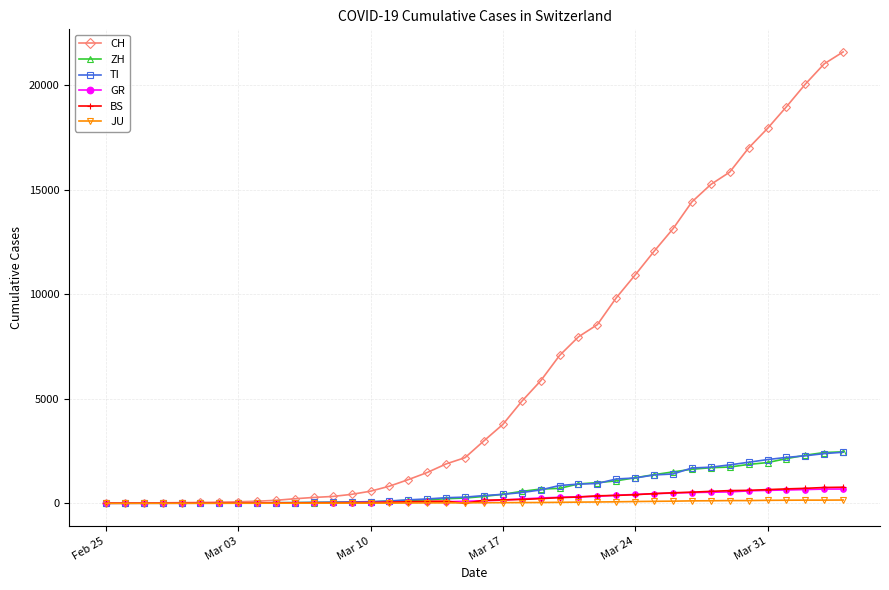

Which series has the largest total across all categories?

CH